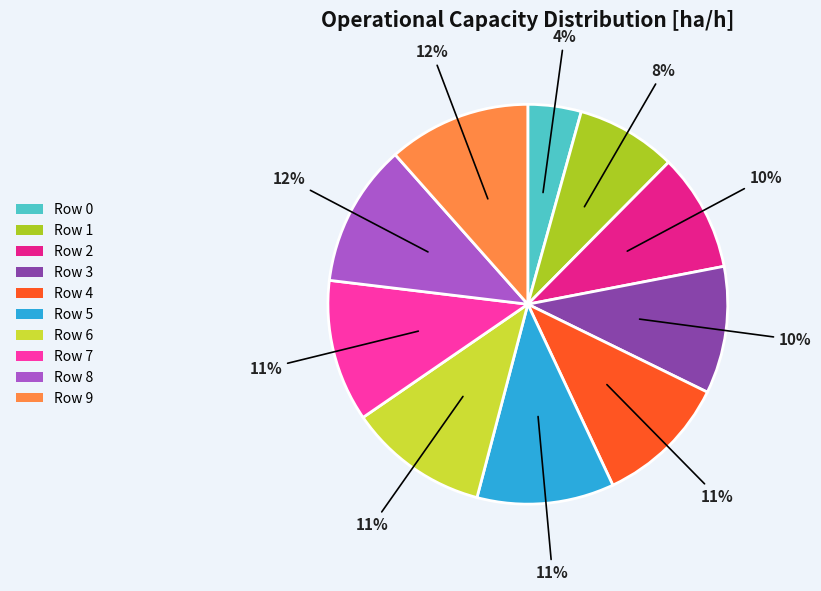

To the nearest percent, what is the average slice percentage?

10%